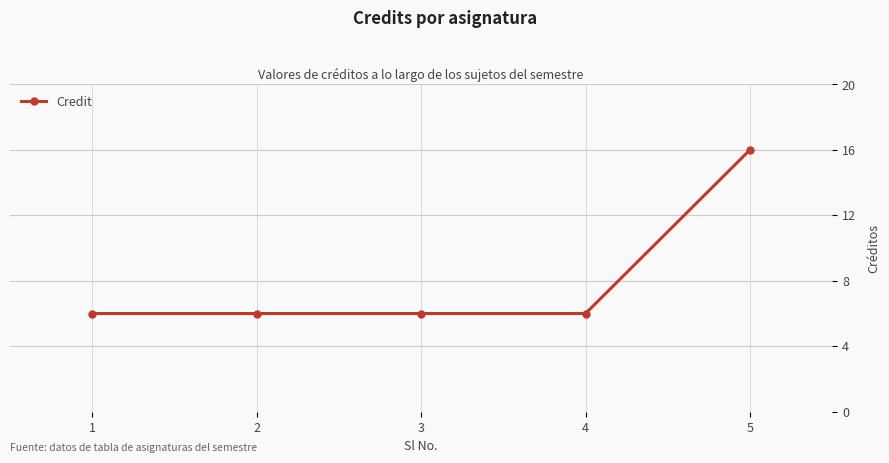

What is the sum of the values at 1 and 5?

22